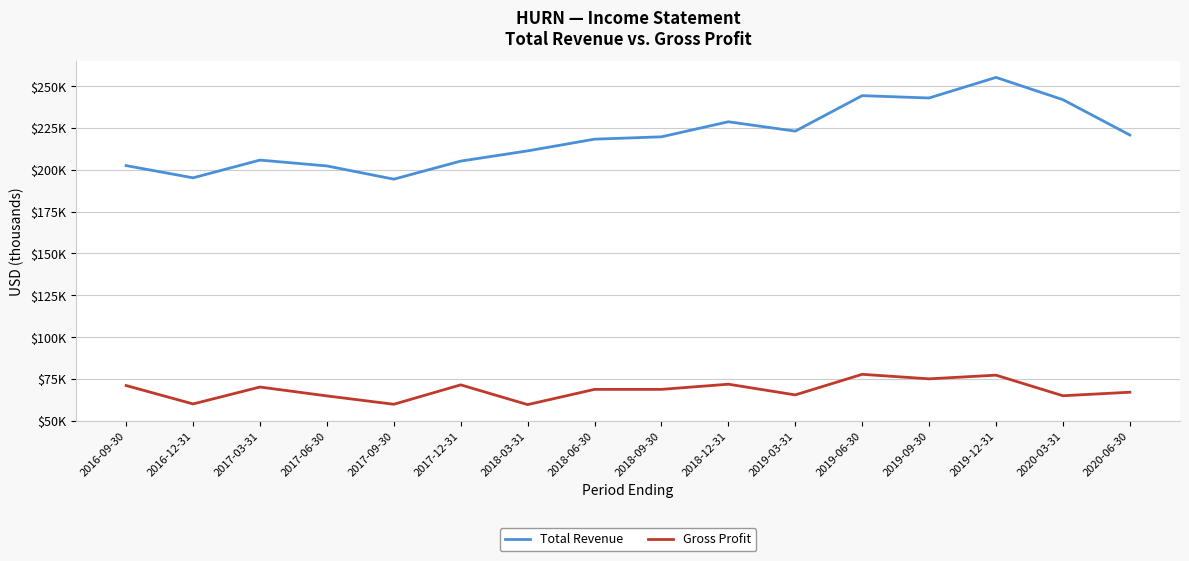

What is the sum of all Total Revenue values?

3511600